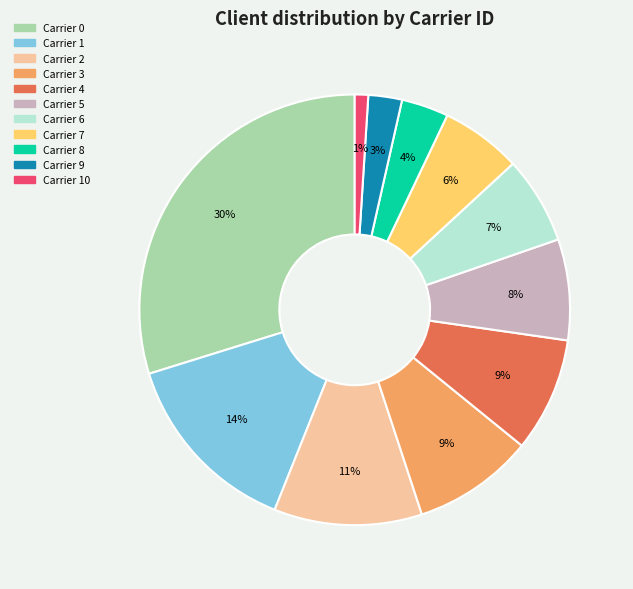

Combined, do Carrier 4 and Carrier 0 account for over 50%?

No